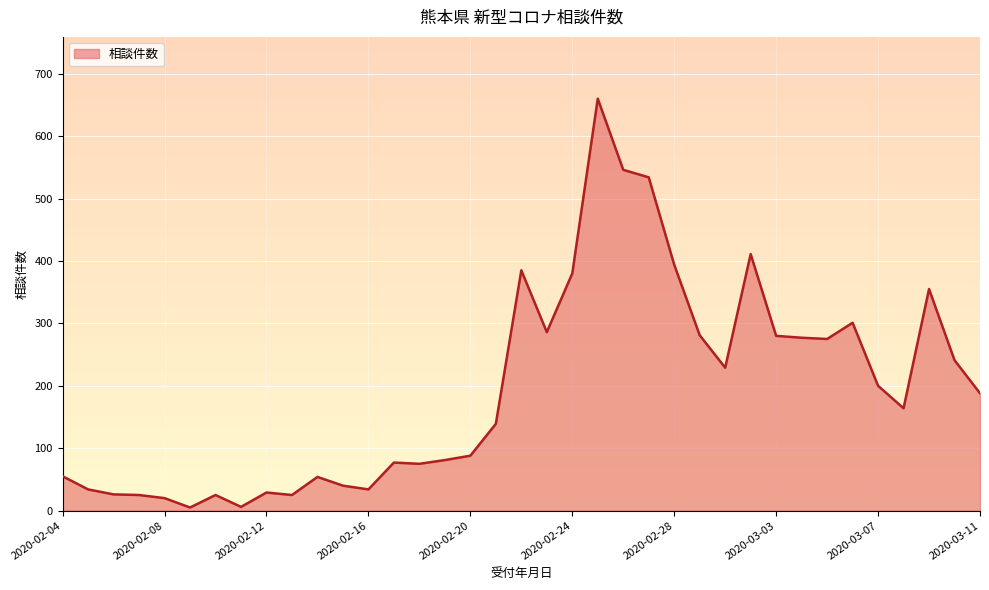

What is the maximum value shown in the chart?

660